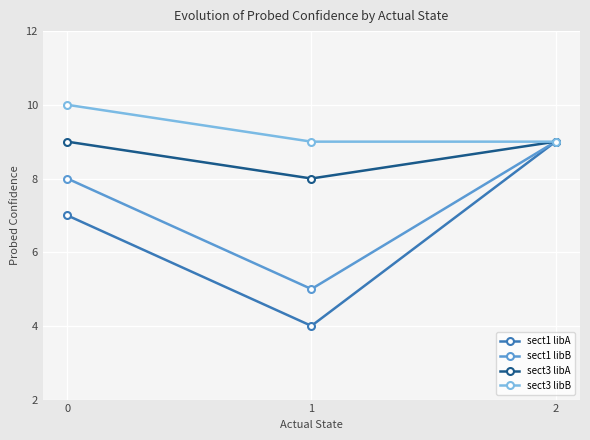

Reading left to right, extract all data points from this chart.

sect1 libA: 0=7	1=4	2=9
sect1 libB: 0=8	1=5	2=9
sect3 libA: 0=9	1=8	2=9
sect3 libB: 0=10	1=9	2=9